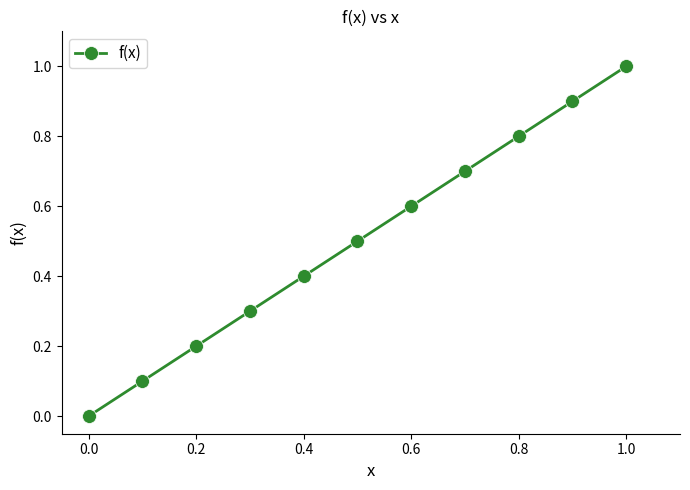

Does the chart have visible grid lines?

No